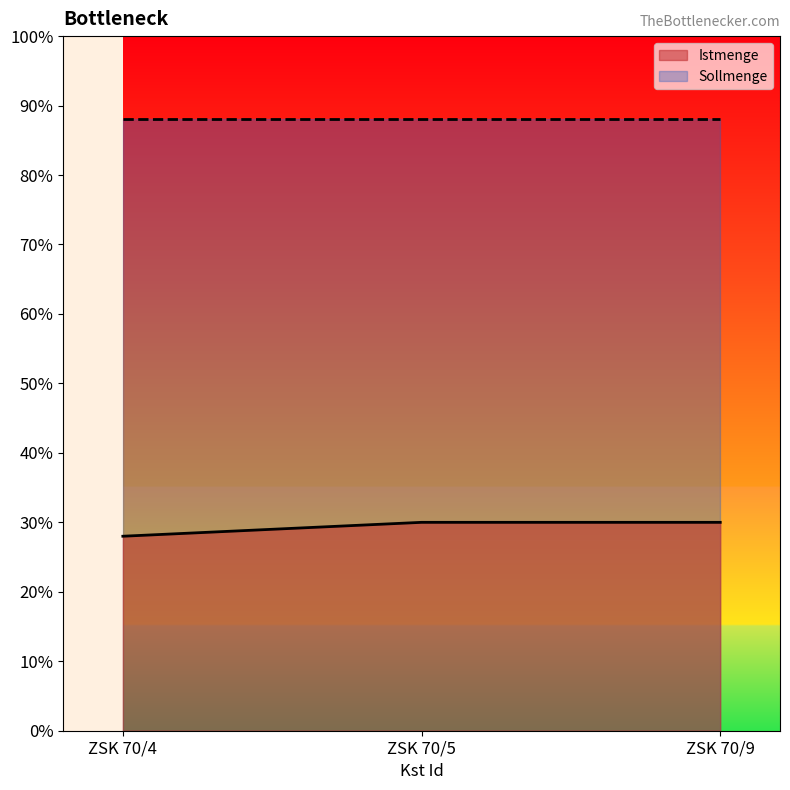

Rank the categories by value from lowest to highest.

ZSK 70/4, ZSK 70/5, ZSK 70/9